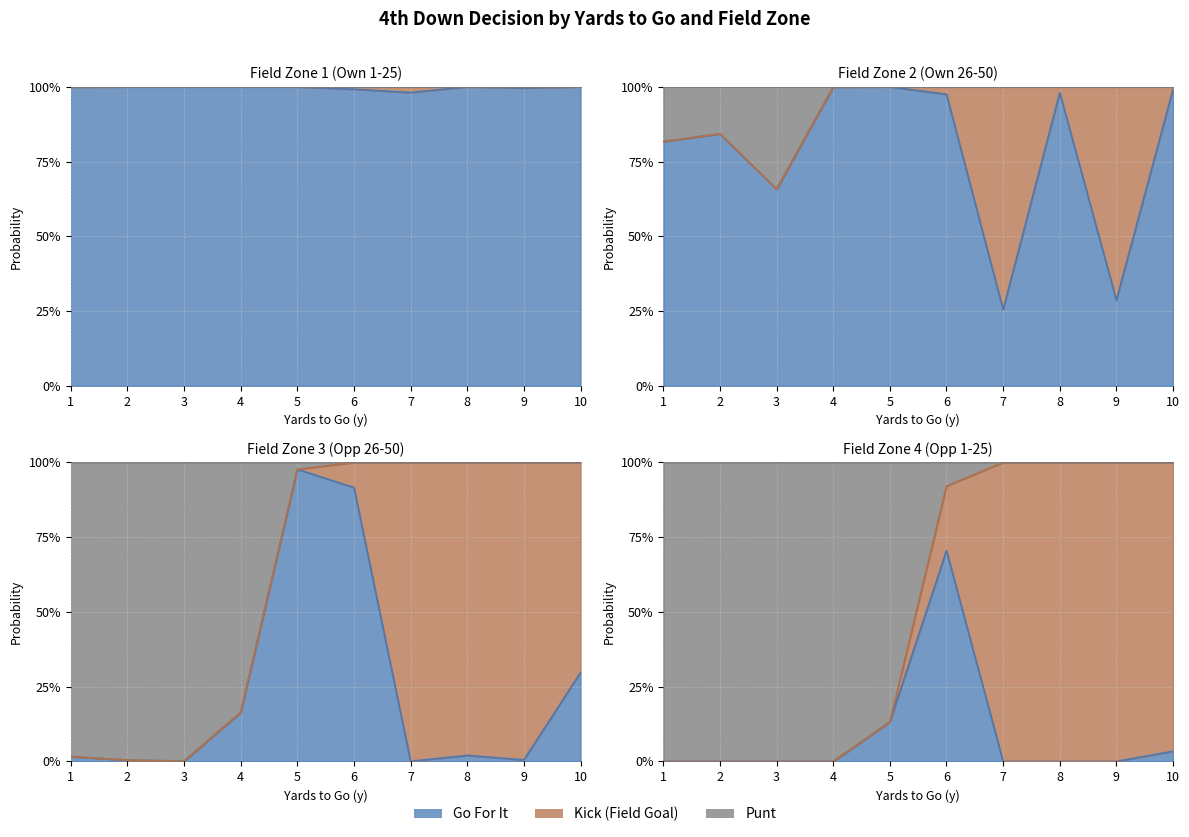

How many categories are shown in the chart?

40